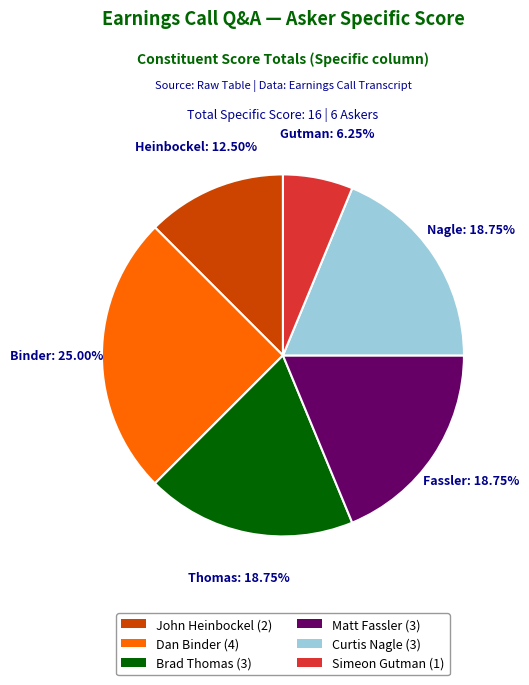

Does any single category account for the majority?

No